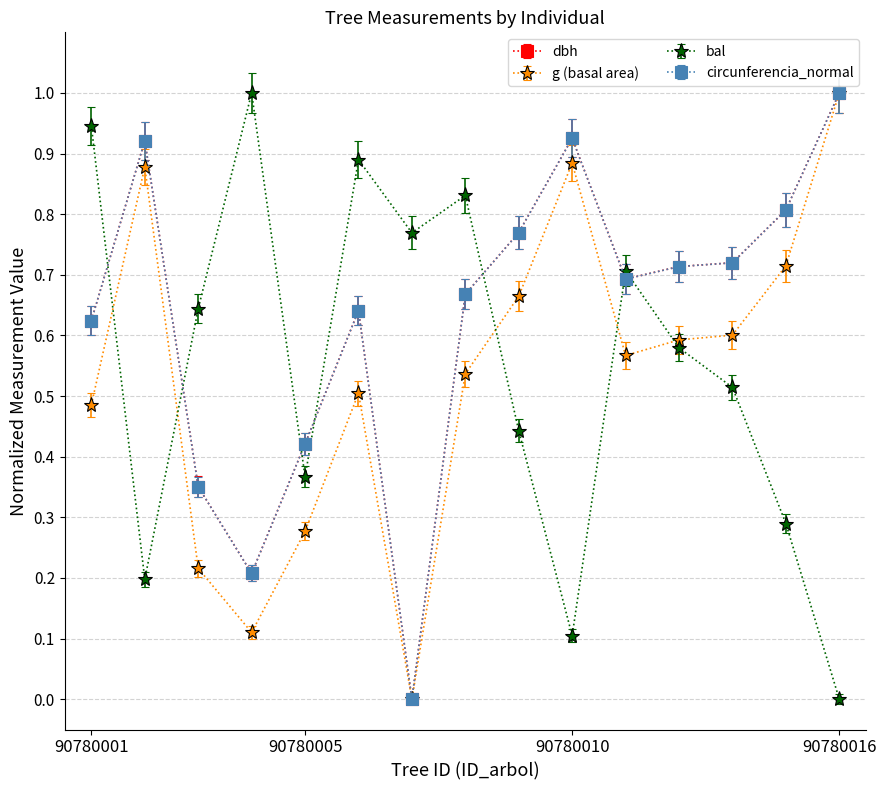

True or false: bal has more than 1 points higher than both neighbors.

True